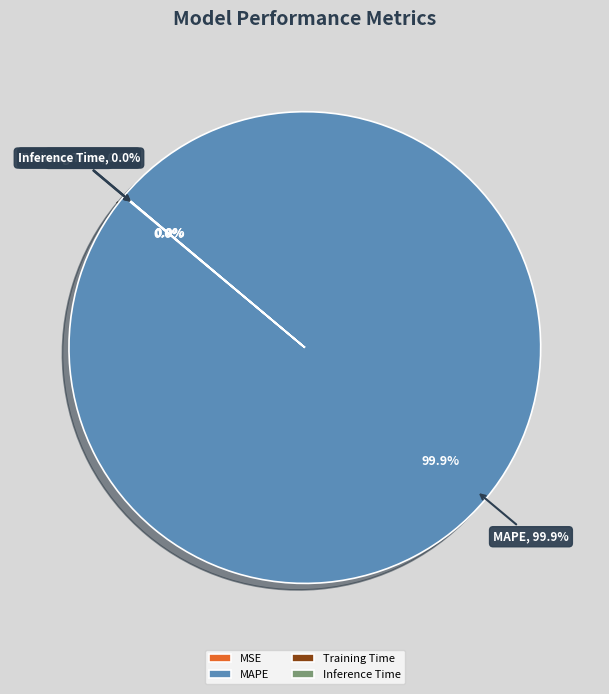

To the nearest percent, what portion does MAPE represent?

100%